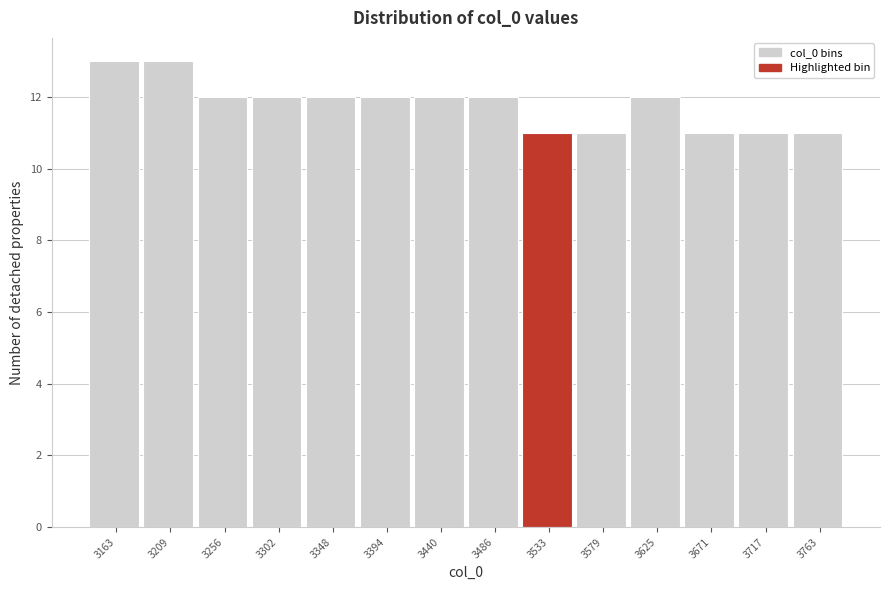

Reading left to right, transcribe all the data shown in this chart.

3163=13	3209=13	3256=12	3302=12	3348=12	3394=12	3440=12	3486=12	3533=11	3579=11	3625=12	3671=11	3717=11	3763=11